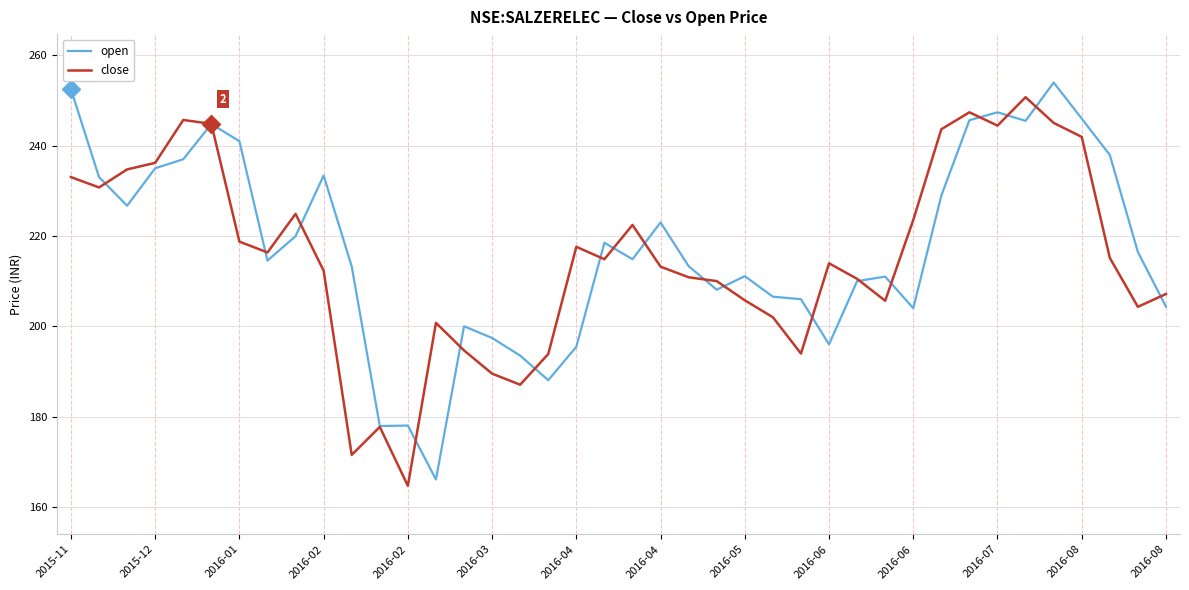

What is the lowest value of the open series?

166.1